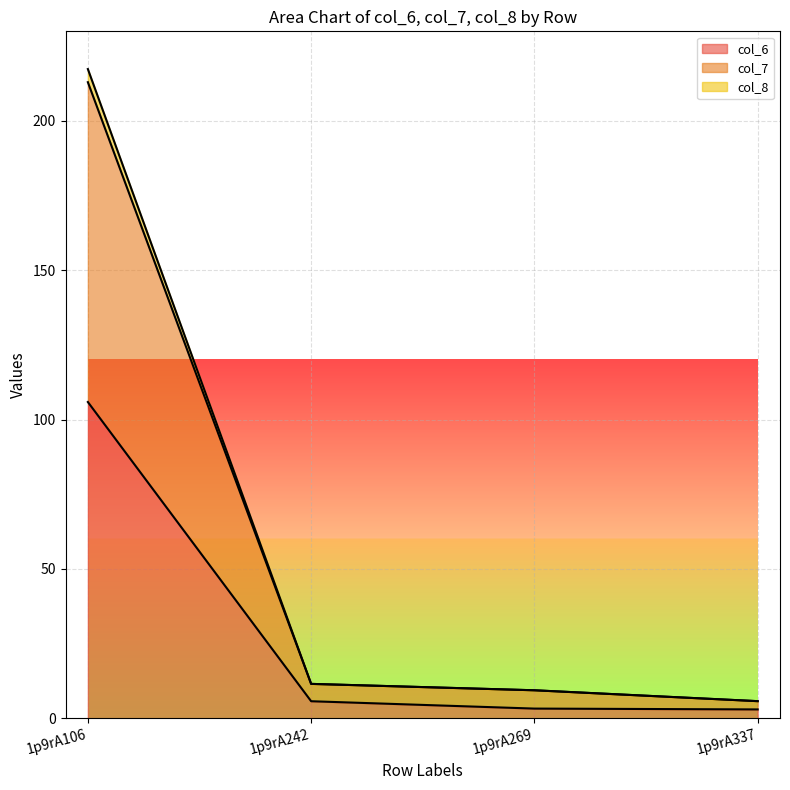

Reading left to right, transcribe all the data shown in this chart.

col_6: 105.9	5.7	3.3	3.0
col_7: 213.0	11.5	9.4	5.8
col_8: 217.4	11.5	9.4	5.8